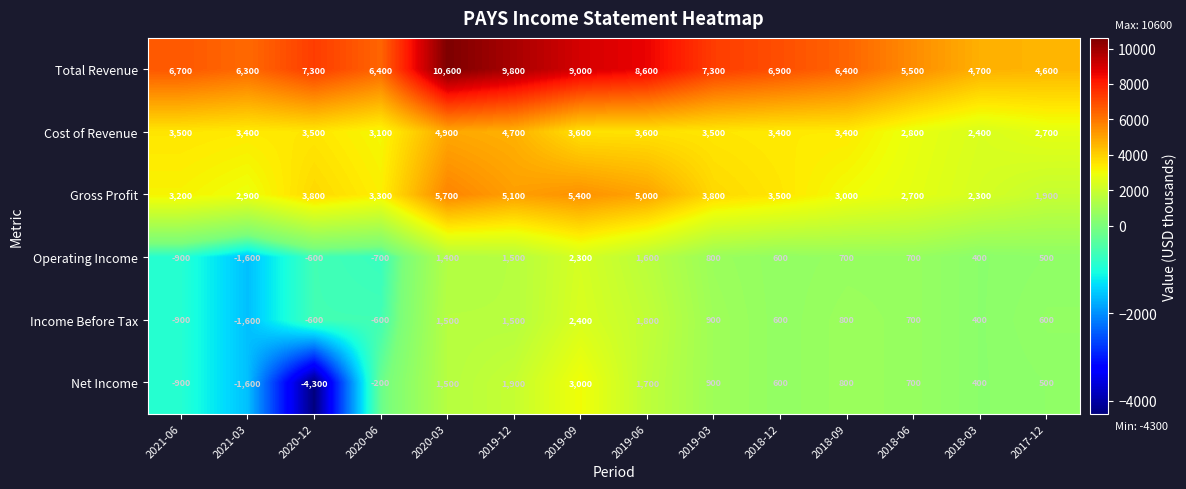

How many values in the Income Before Tax series are below 700?

7